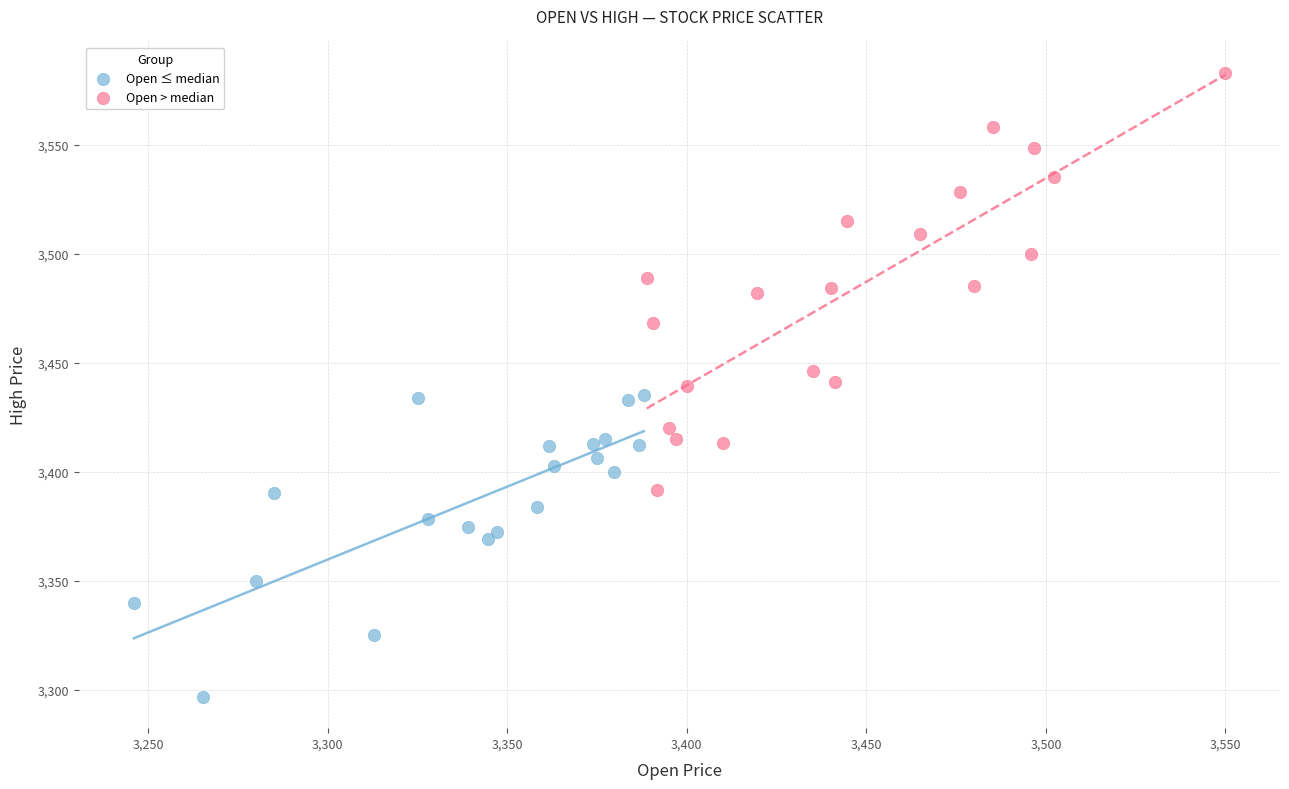

Which series has the largest Y range (max minus min)?

Open > median